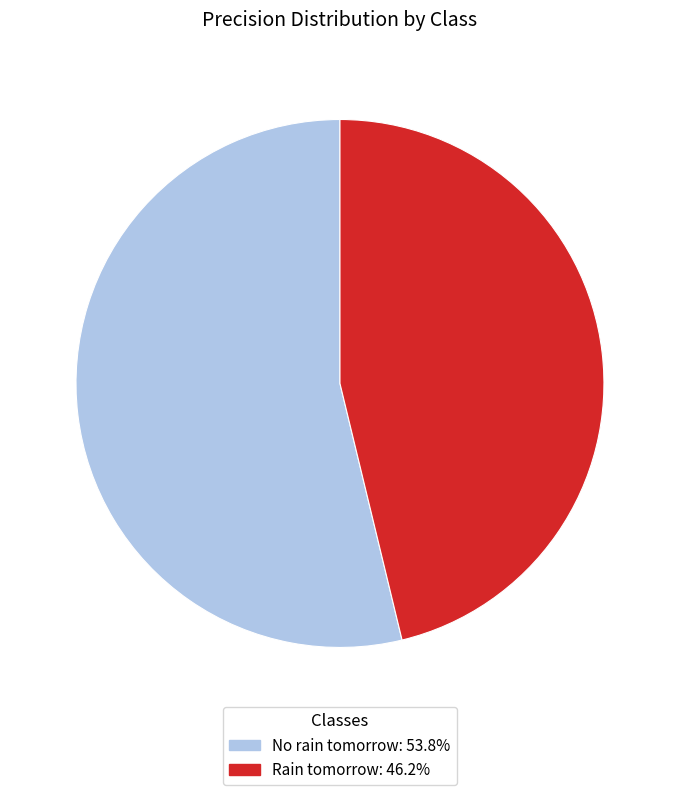

Is the sum of Rain tomorrow: 46.2% and No rain tomorrow: 53.8% greater than half?

Yes